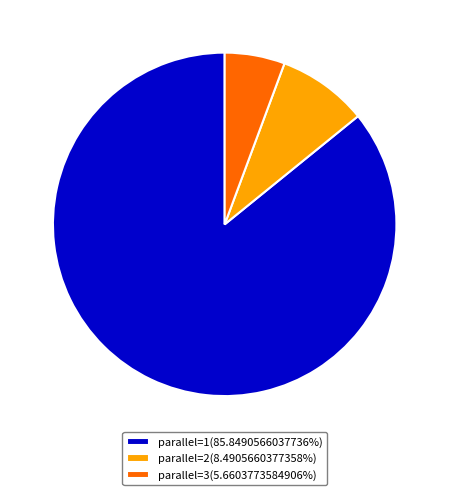

Is parallel=3(5.6603773584906%) the majority of the pie?

No